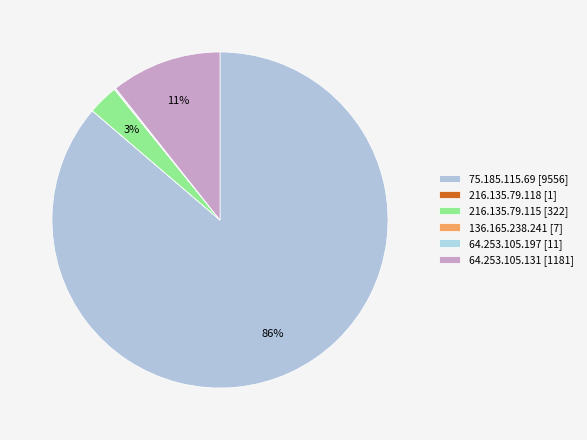

To the nearest percent, what is the difference between the largest and smallest slice percentages?

86%